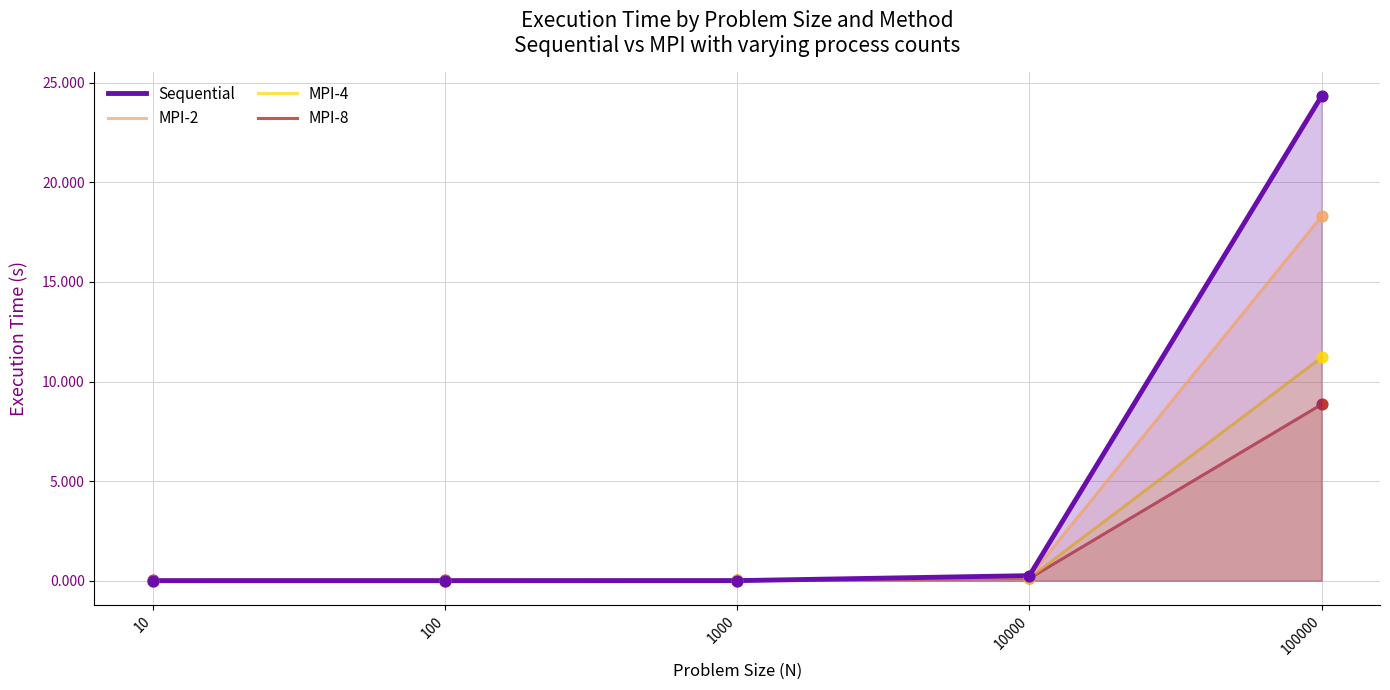

Which series contains the lowest Y value?

Sequential